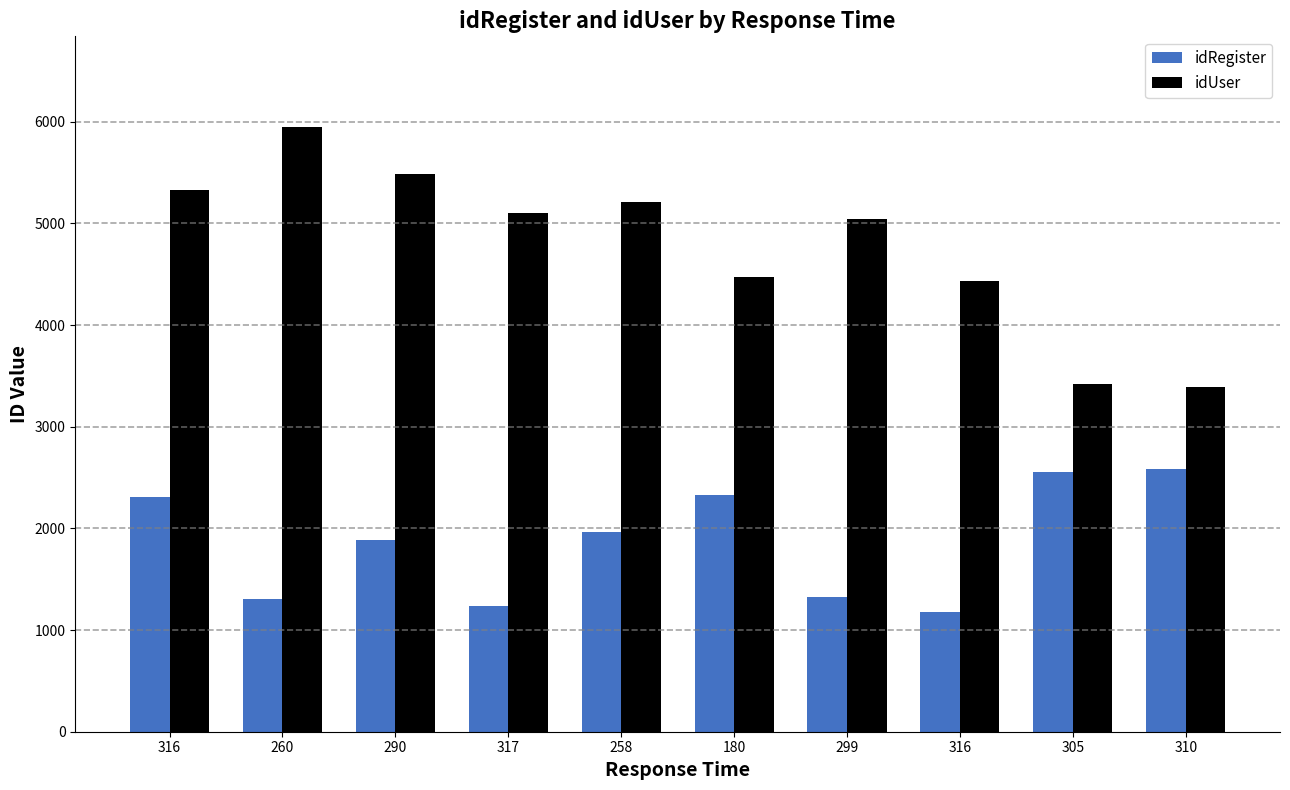

How many values in the idUser series are below 5106?

5